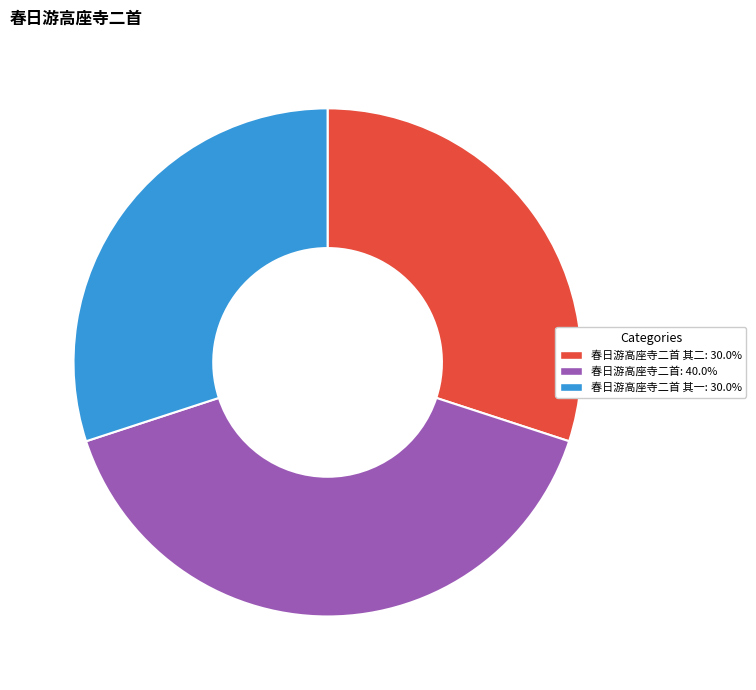

Is there any slice that represents more than half of the pie?

No